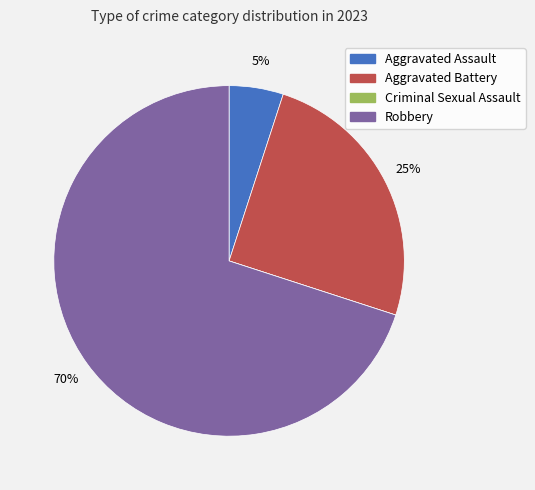

The Aggravated Assault slice represents 1% of the pie. True or false?

False